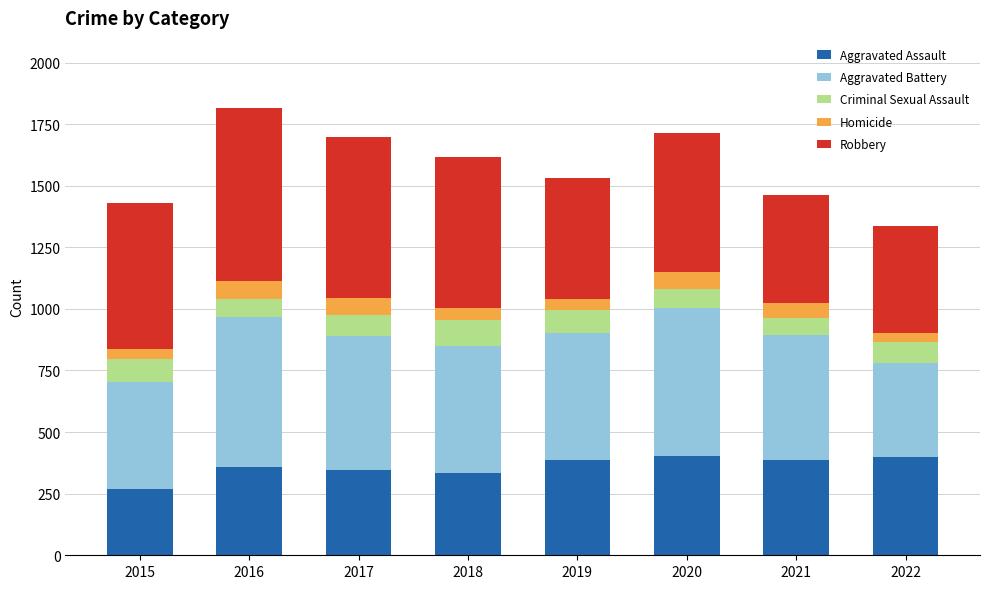

True or false: Aggravated Assault has a value of 403 at 2020.

True